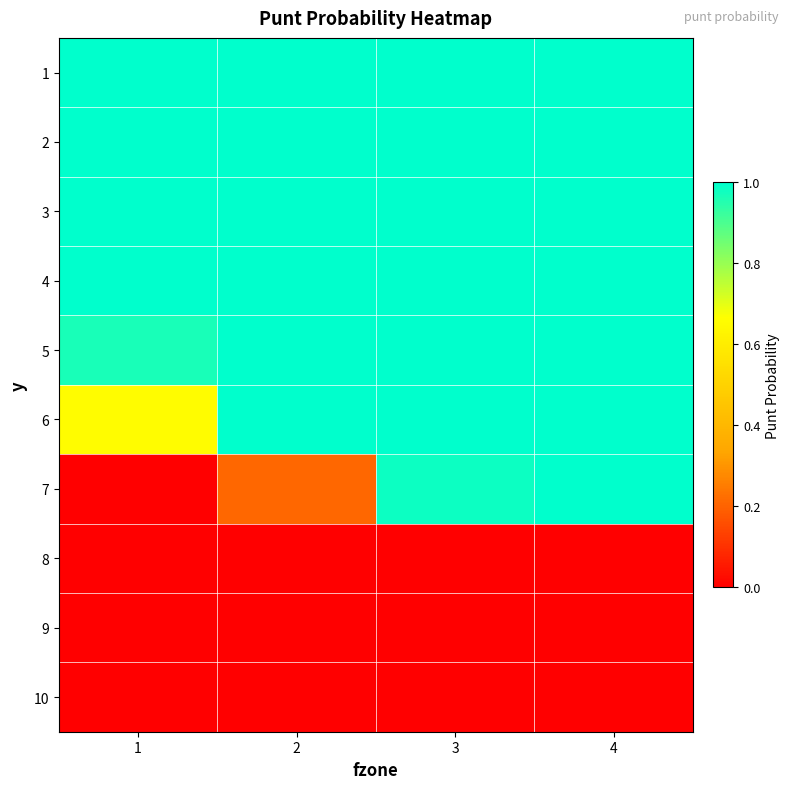

At which category is the sum across all series the highest?

4